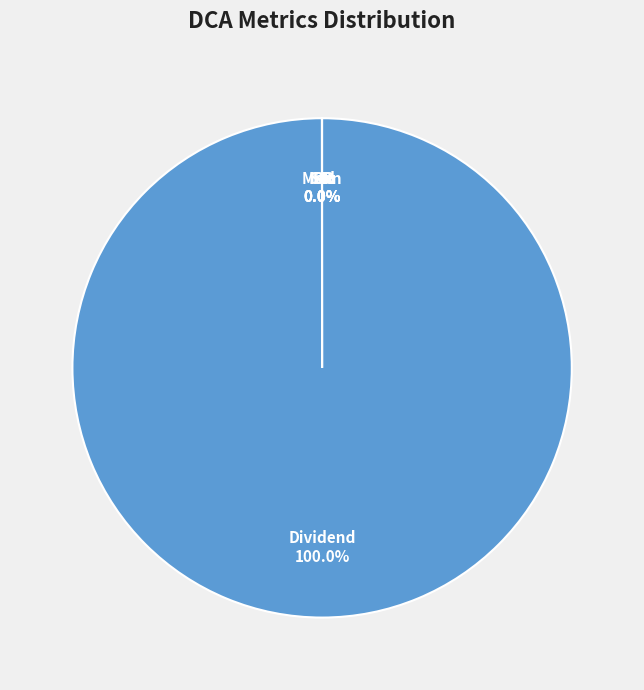

Which slice is the largest?

Dividend